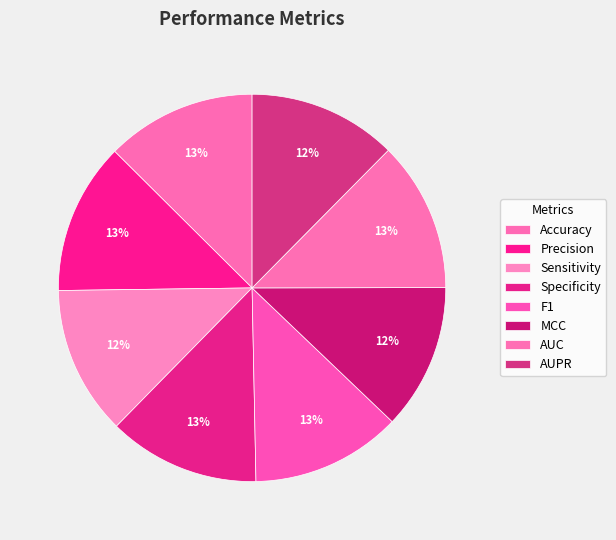

True or false: Precision accounts for 24% of the total.

False